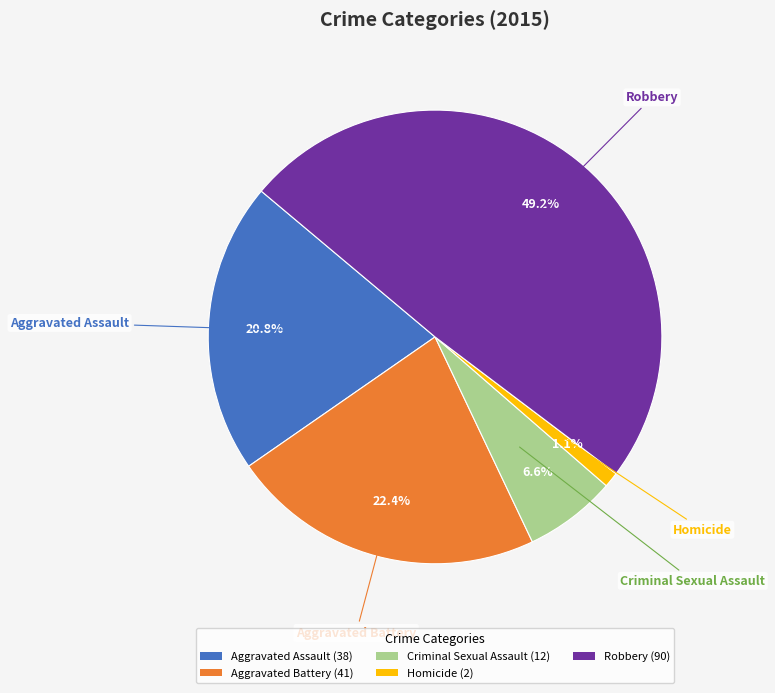

To the nearest percent, what portion does Aggravated Battery represent?

22%